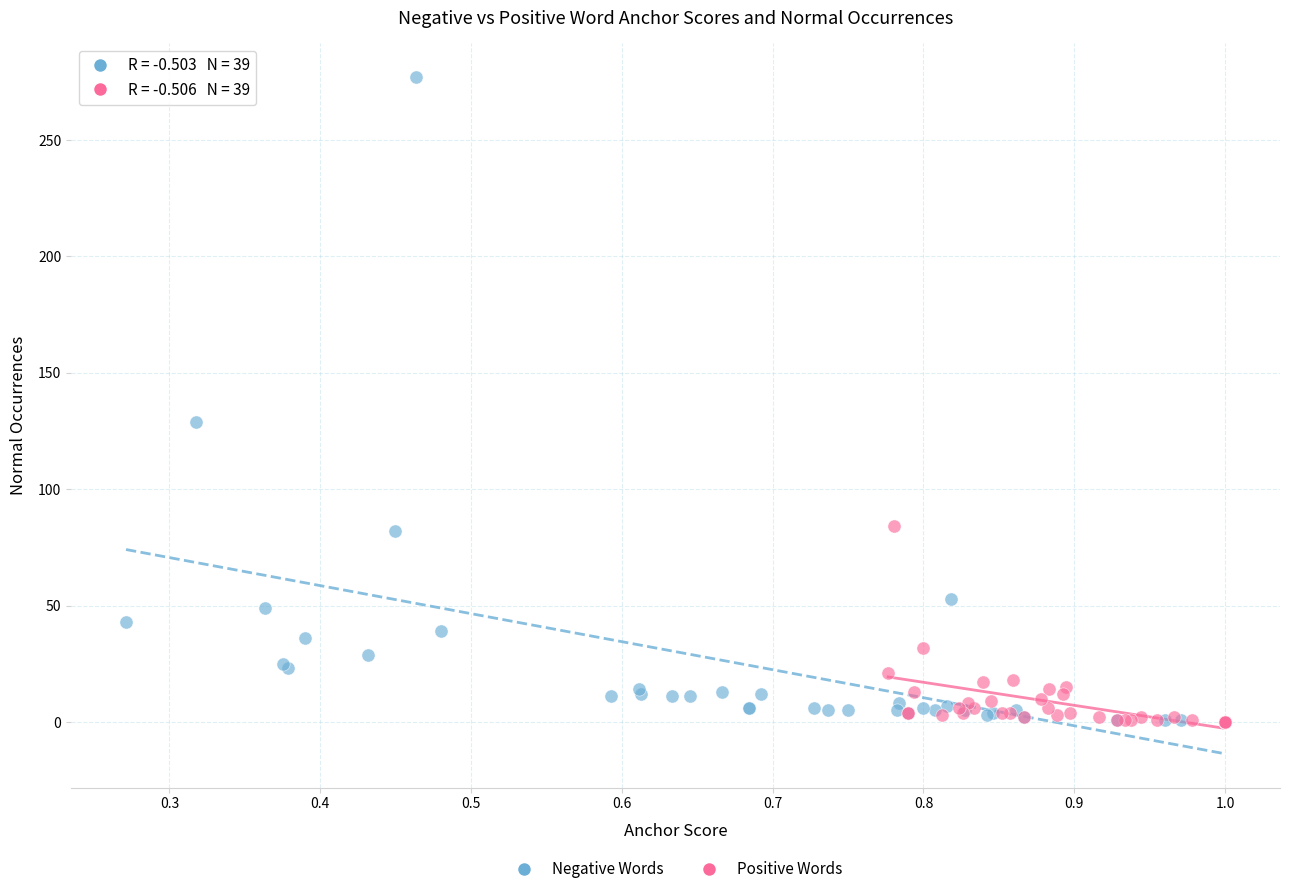

Which series has the largest Y range (max minus min)?

Negative Words